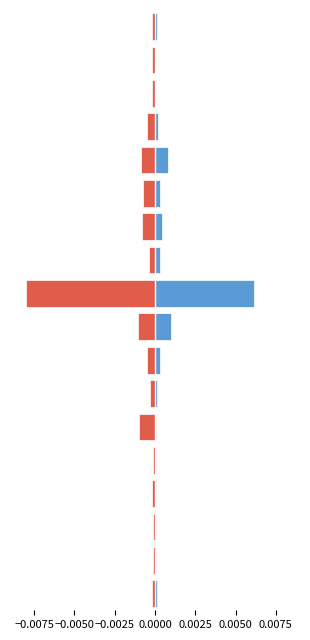

At which label is col_1 closest to 0?

15